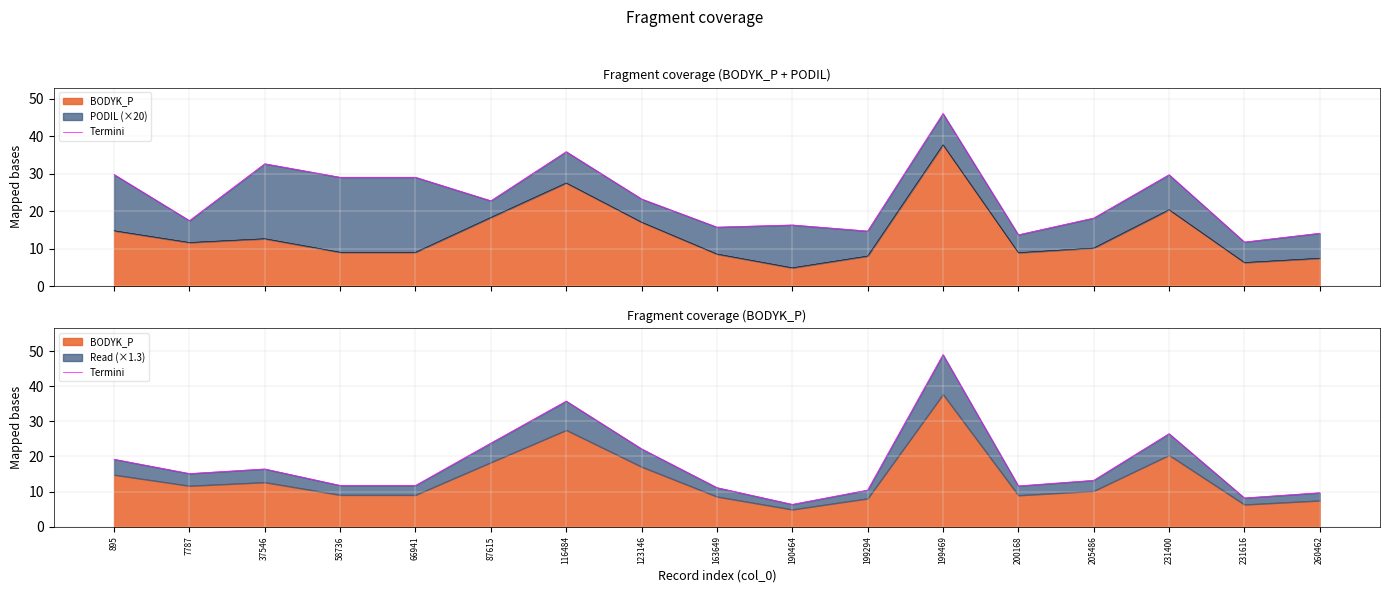

True or false: the data has more than 2 interior local peaks.

True